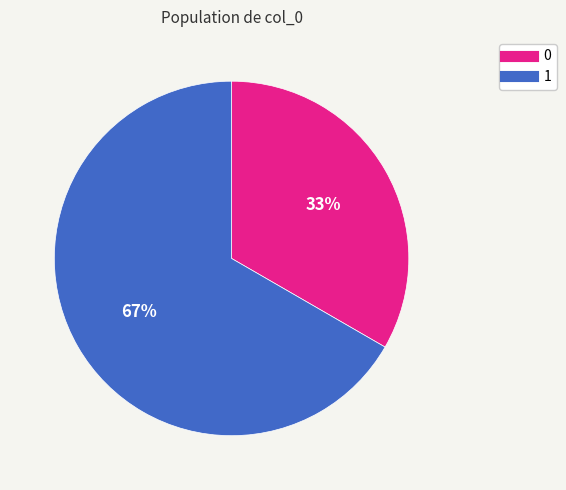

How many slices are in this pie chart?

2